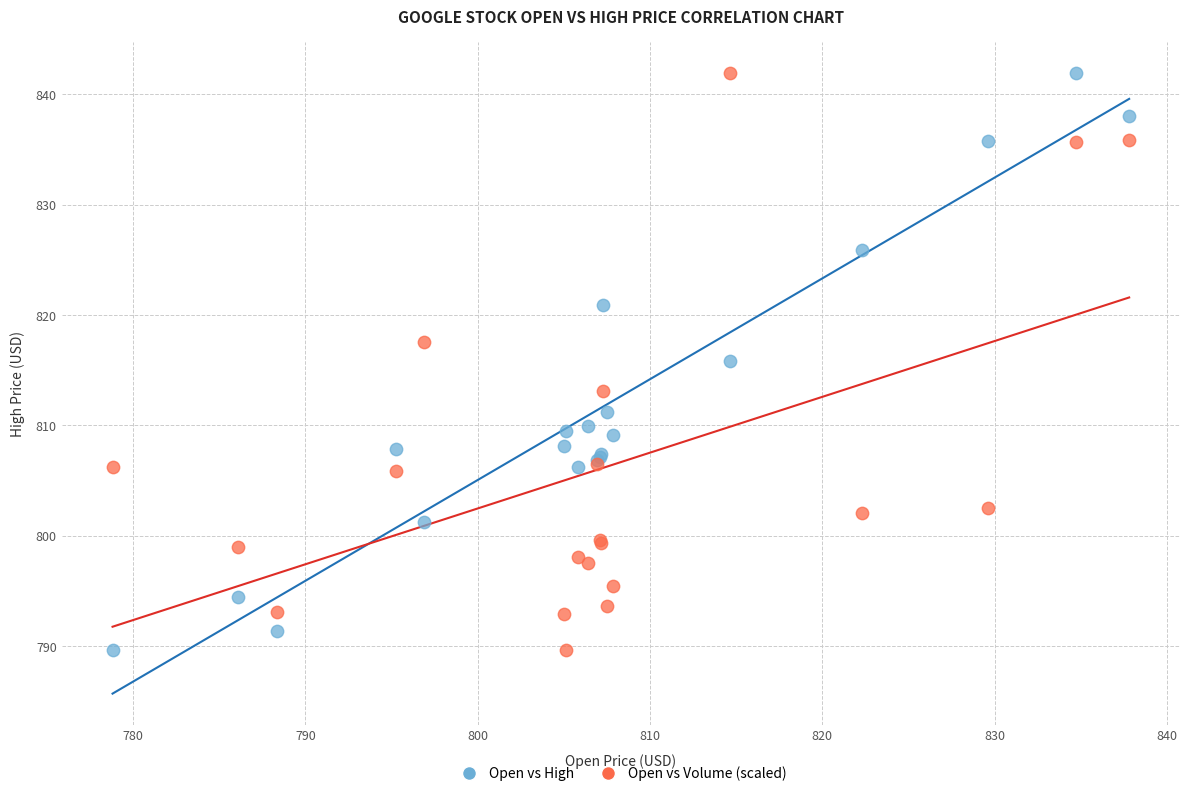

What is the X range (max minus min) for the scatter plot?

59.0